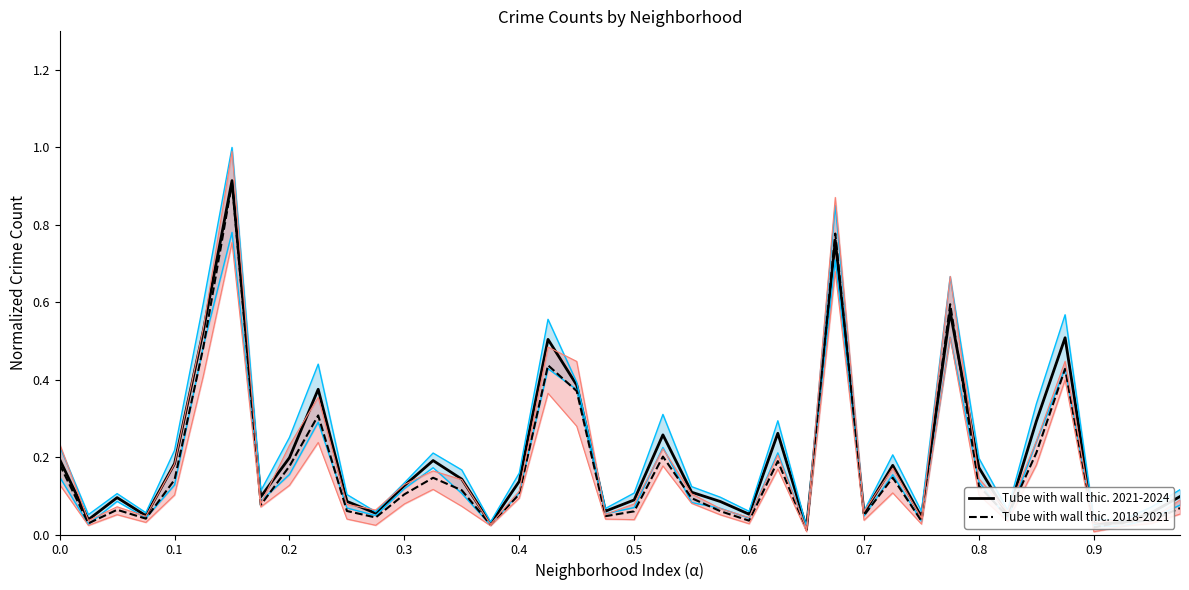

The value of Tube with wall thic. 2018-2021 at 15 is 0.0. True or false?

False